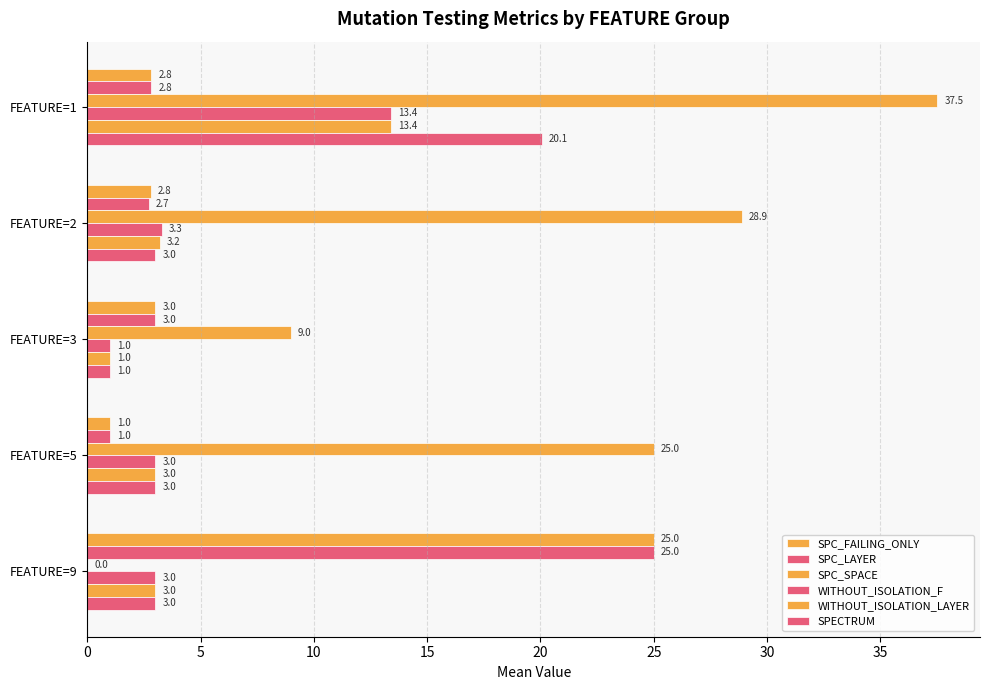

What is the difference between the maximum and second lowest values in the SPC_FAILING_ONLY series?

22.2